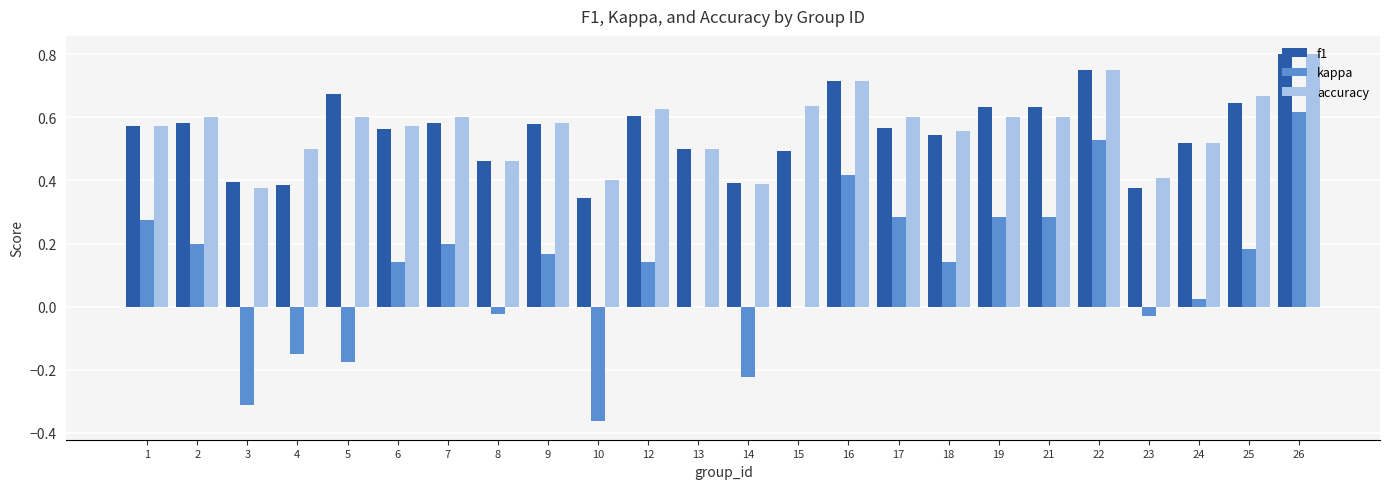

Which category has the highest value across all series?

26